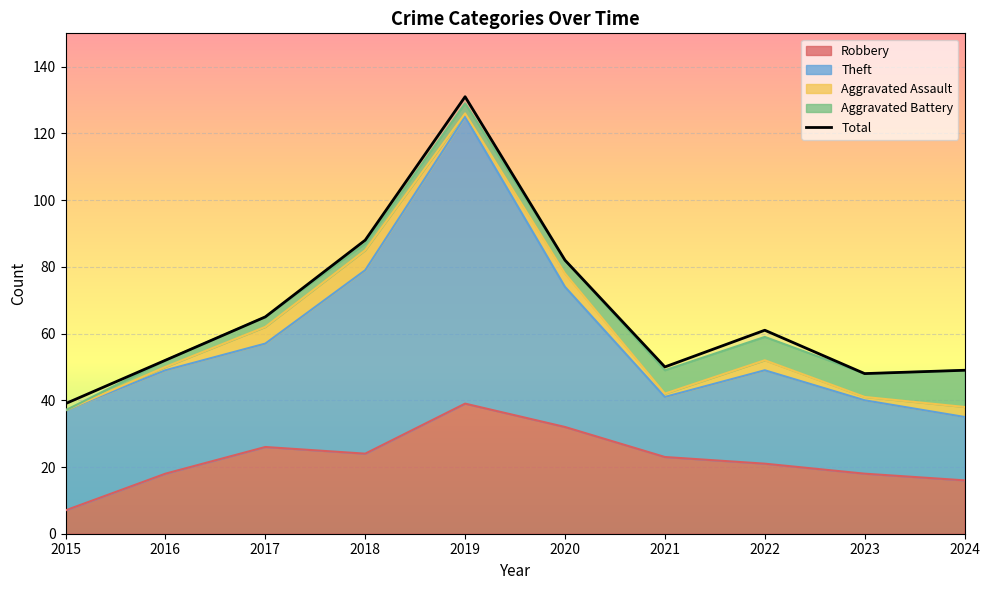

At which category does the data reach its first local valley?

2021